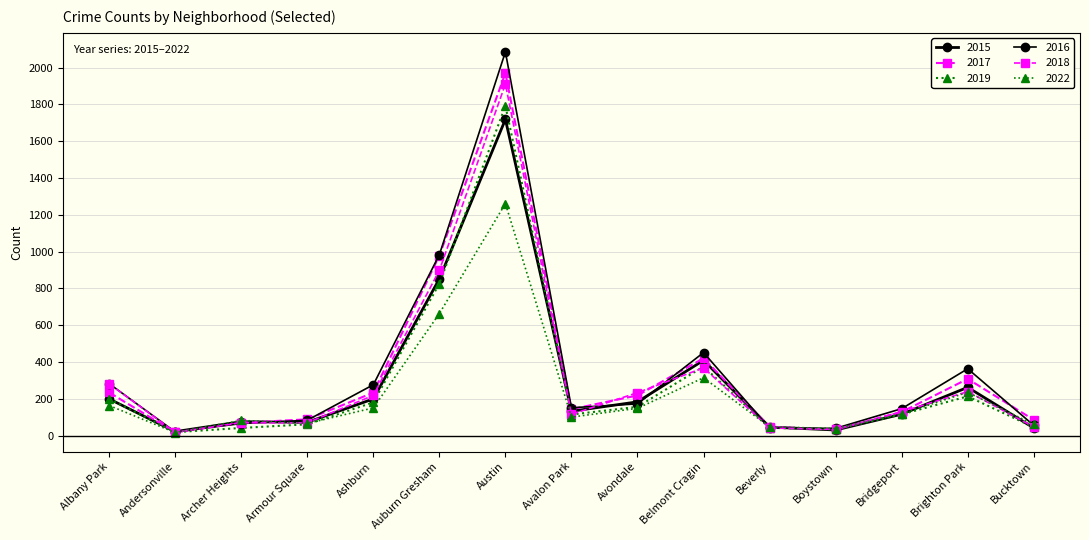

Which has a higher value, Boystown or Avalon Park?

Avalon Park